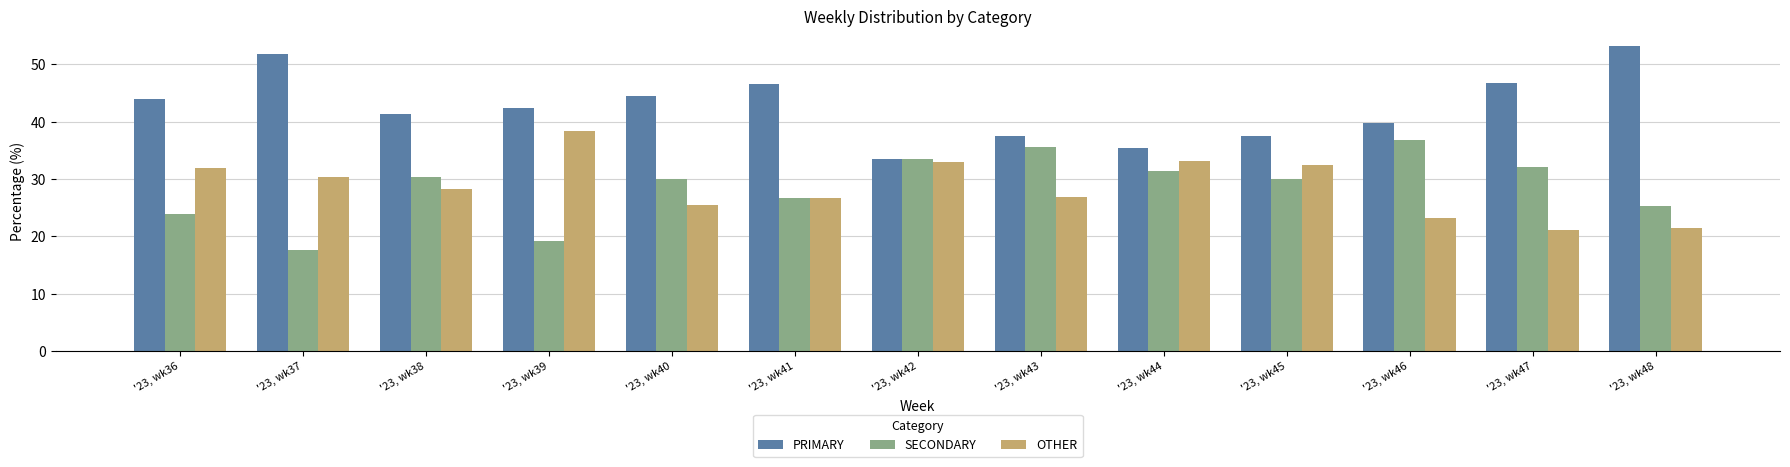

Rank the categories by OTHER value from lowest to highest.

'23, wk47, '23, wk48, '23, wk46, '23, wk40, '23, wk41, '23, wk43, '23, wk38, '23, wk37, '23, wk36, '23, wk45, '23, wk42, '23, wk44, '23, wk39